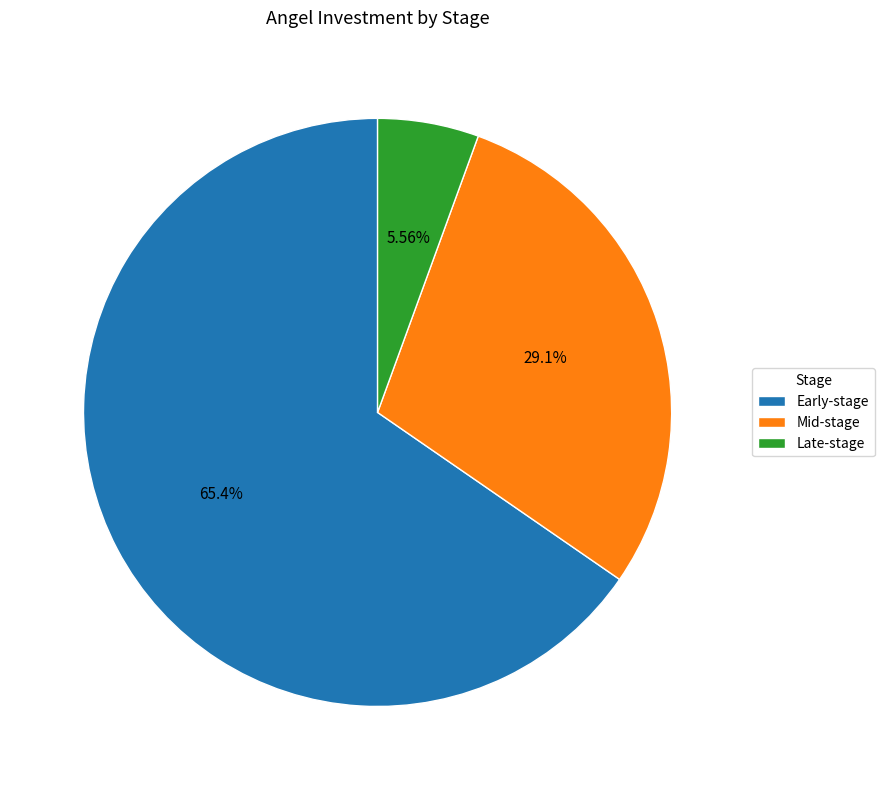

Between Mid-stage and Late-stage, which is larger?

Mid-stage